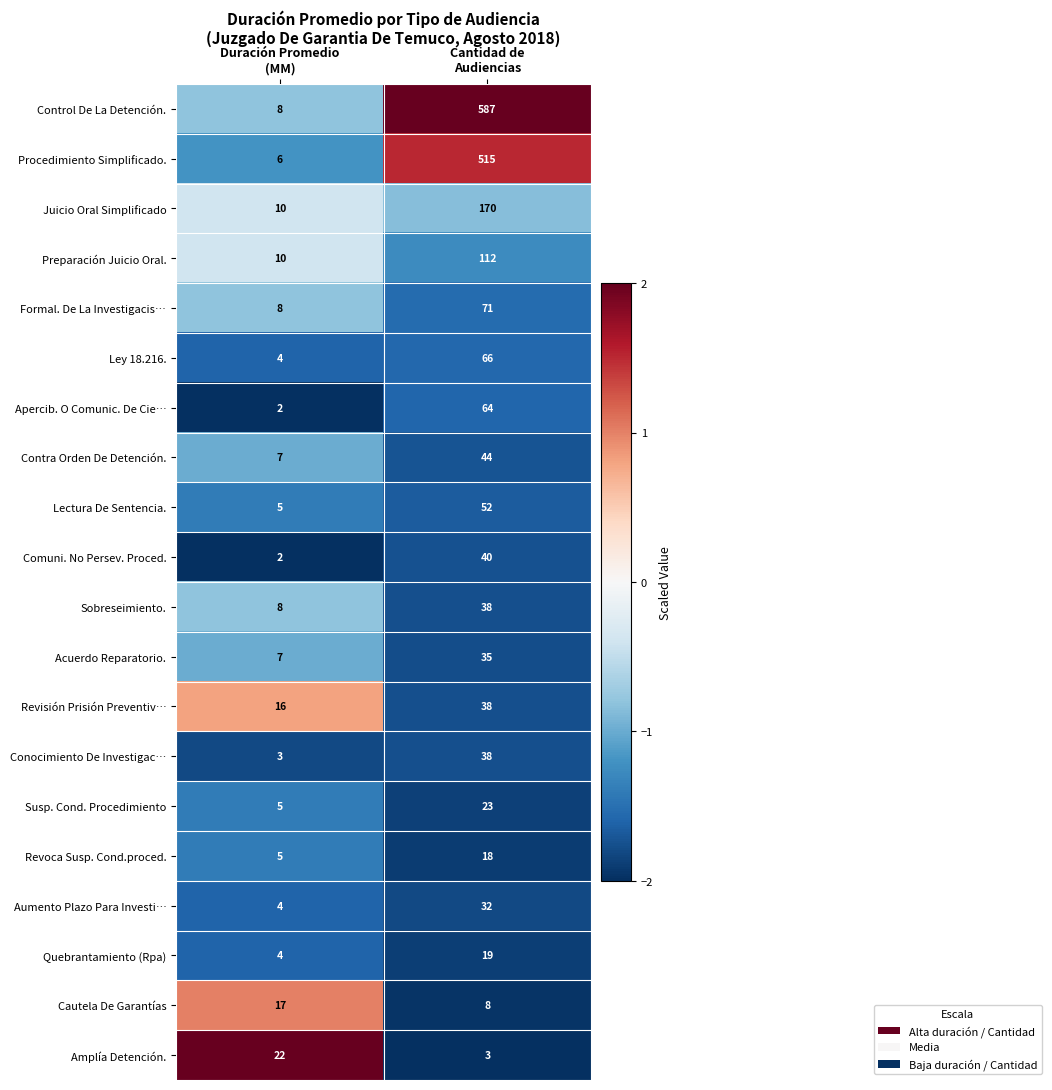

Which series has the largest range (max minus min)?

Control De La Detención.